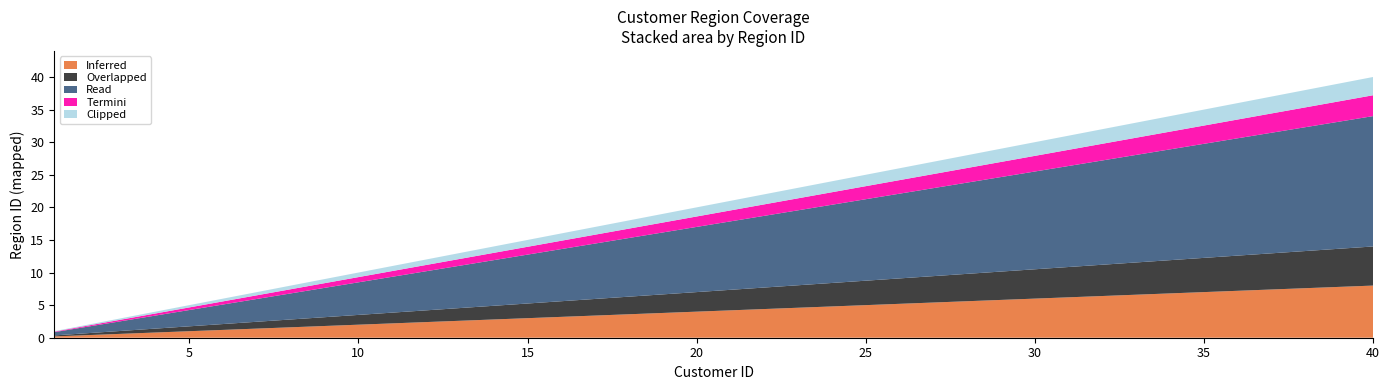

The Inferred series shows 1.0 at 5. True or false?

True